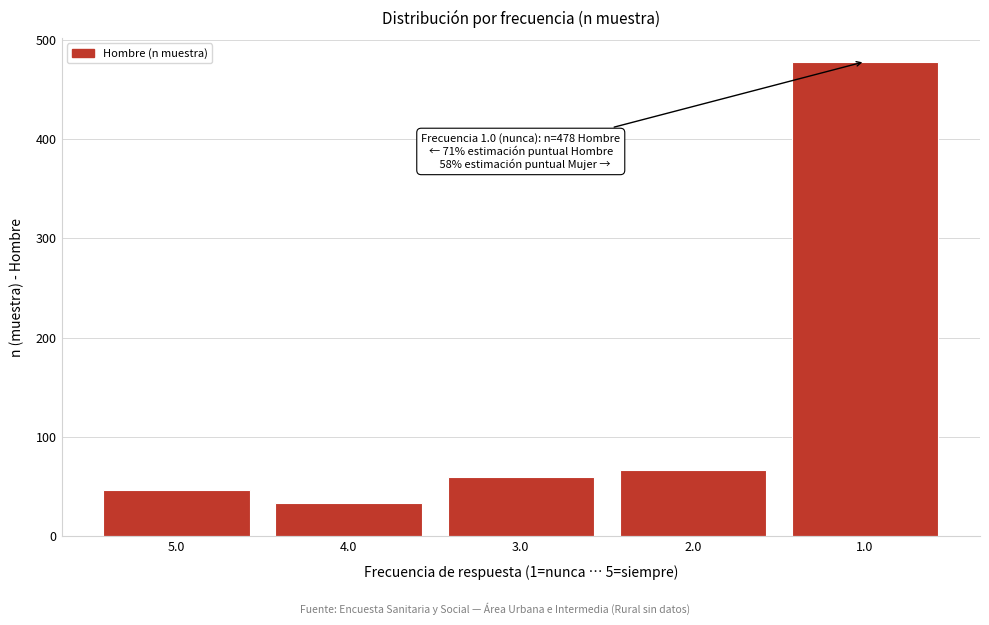

Reading left to right, what are all the values shown in this chart?

5.0=46	4.0=33	3.0=60	2.0=67	1.0=478